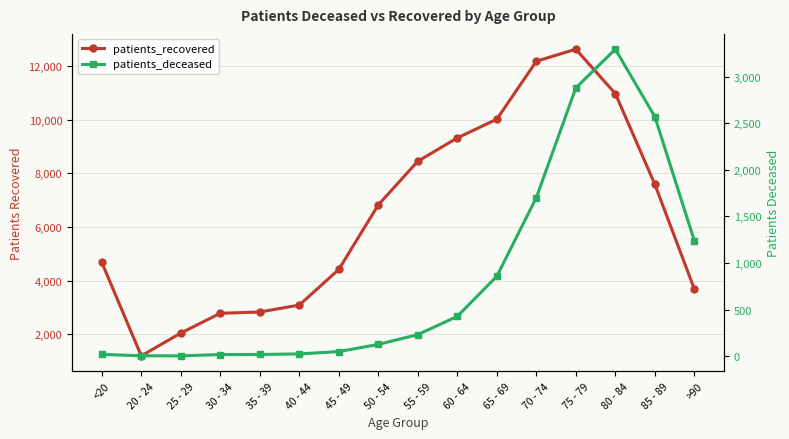

What value does the patients_recovered series have at 85 - 89?

7592